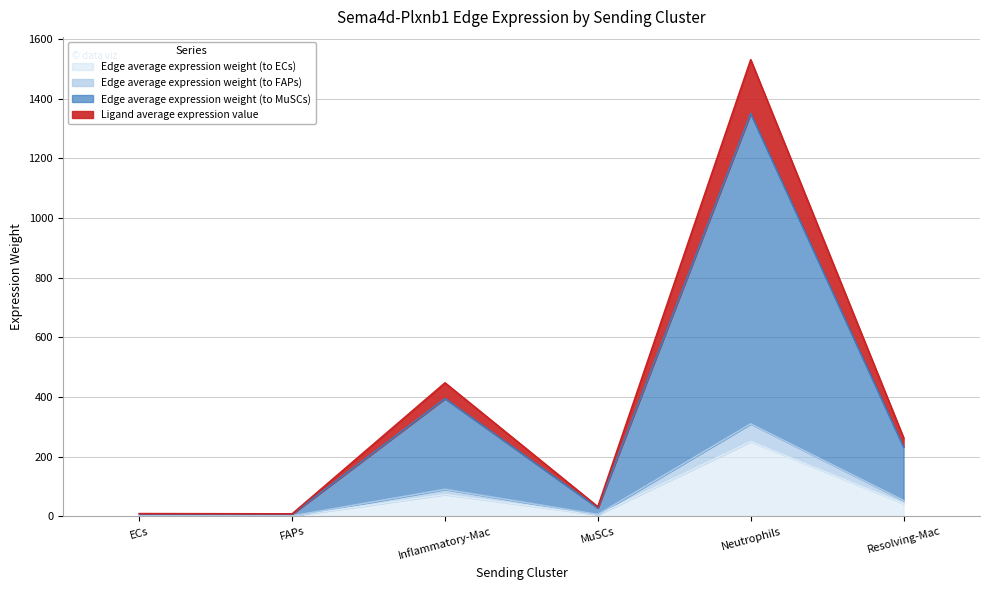

The value of Ligand average expression value at MuSCs is 8.8. True or false?

False